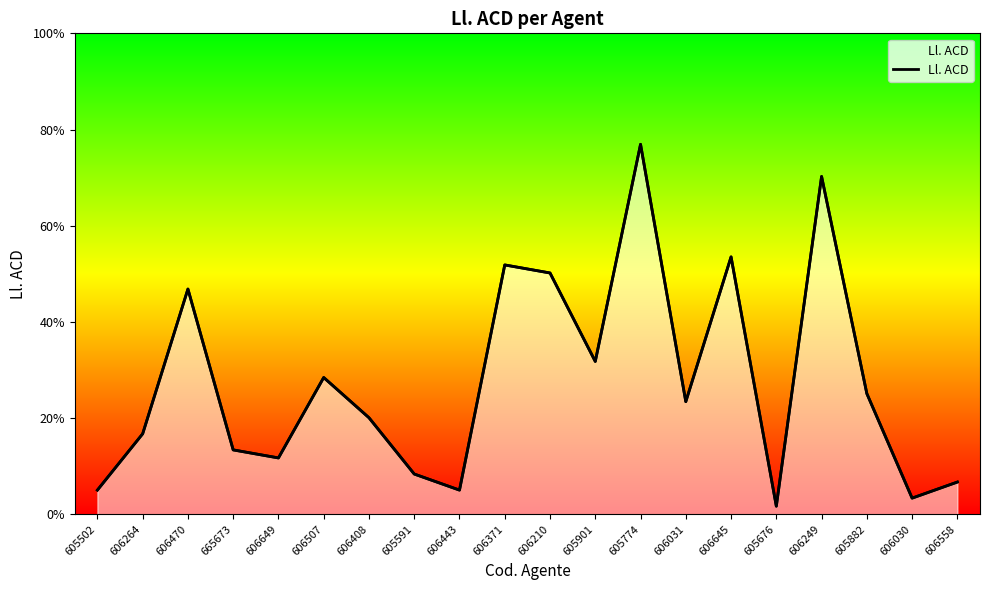

Reading left to right, list all the values displayed in this chart.

605502=3	606264=10	606470=28	665673=8	606649=7	606507=17	606408=12	605591=5	606443=3	606371=31	606210=30	605901=19	605774=46	606031=14	606645=32	605676=1	606249=42	605882=15	606030=2	606558=4